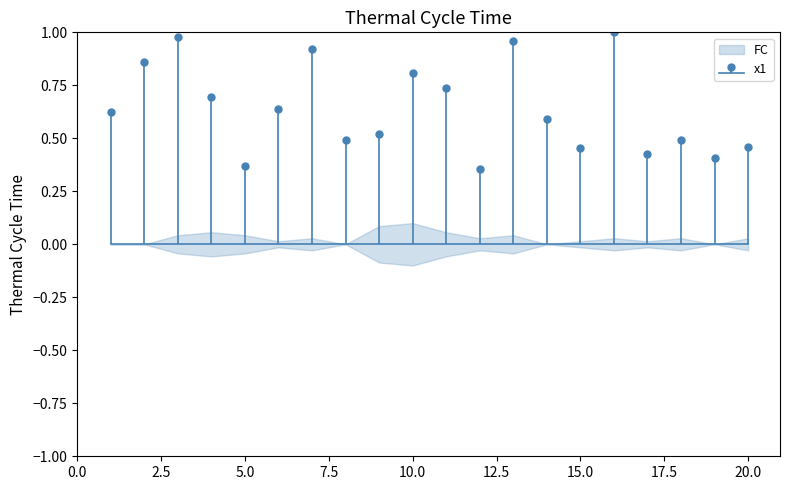

What is the value of the 1st point from the left?

0.6